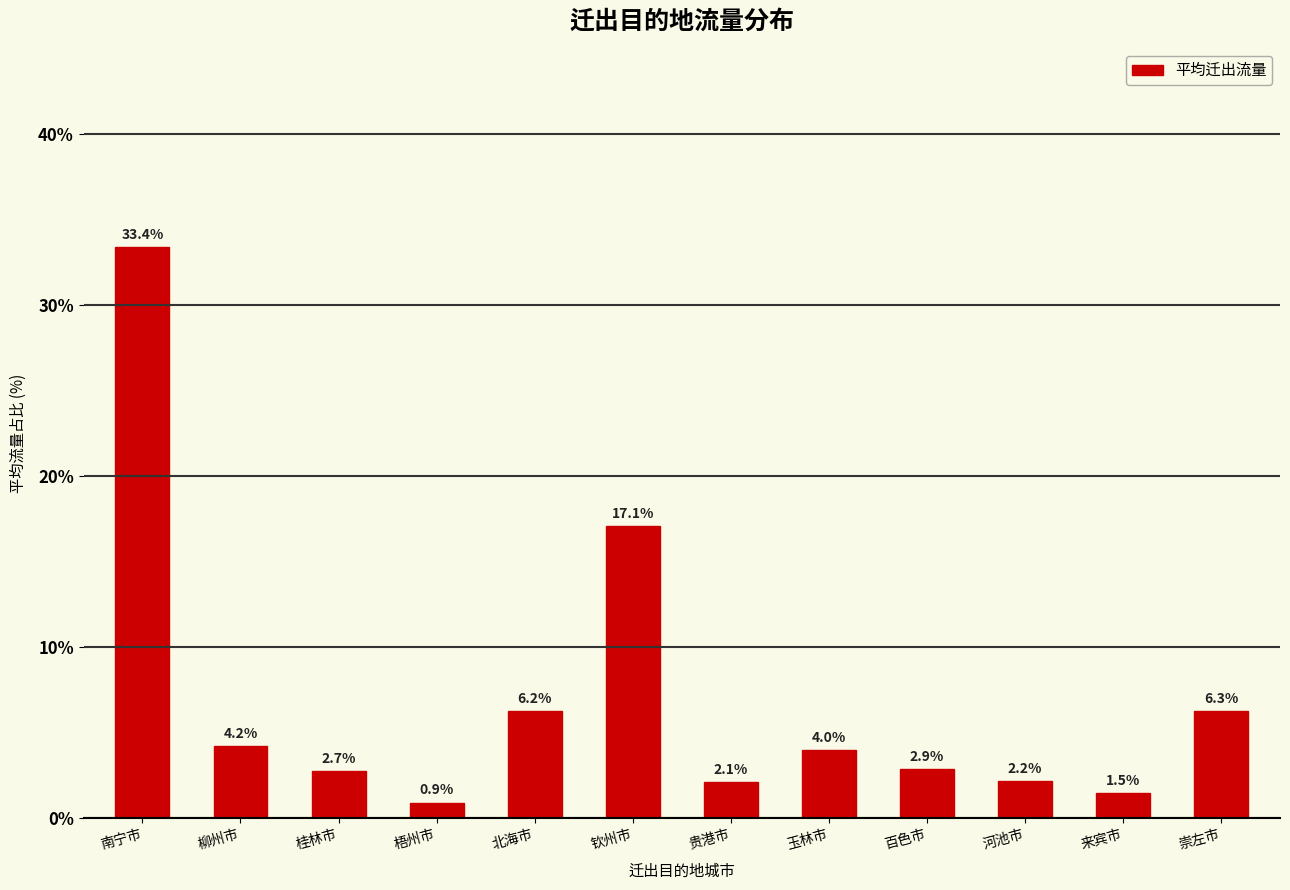

Which label corresponds to the smallest value in the chart?

梧州市